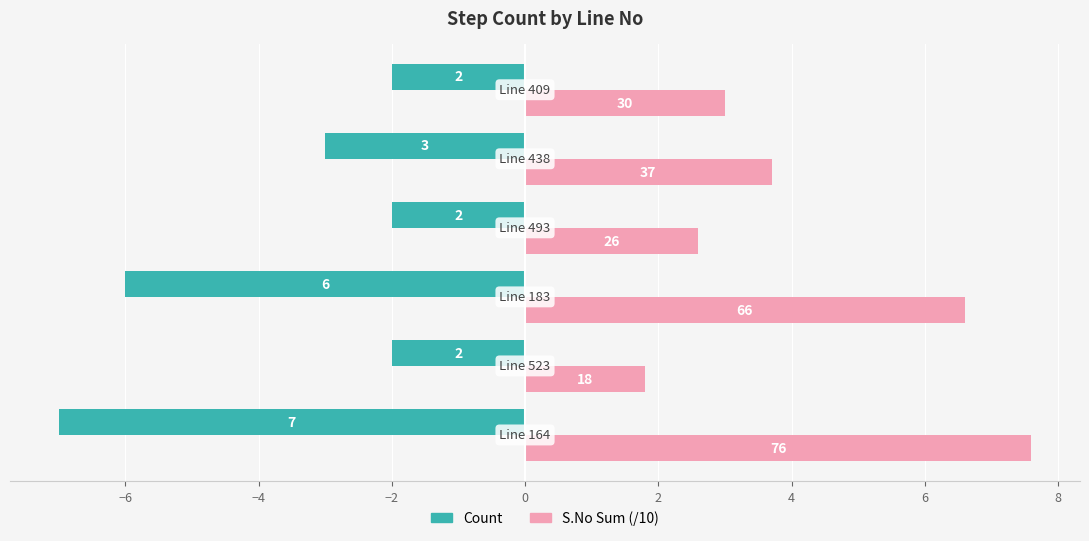

Reading left to right, what are all the values shown in this chart?

Count: -7.0	-2.0	-6.0	-2.0	-3.0	-2.0
S.No Sum (/10): 7.6	1.8	6.6	2.6	3.7	3.0